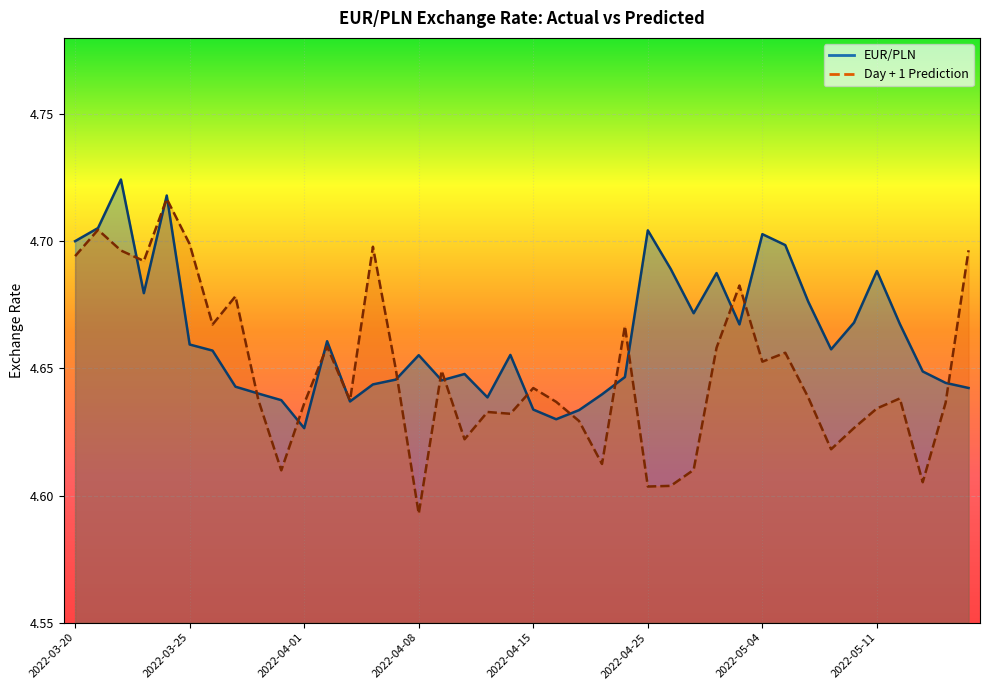

What is the highest value of the Day + 1 Prediction series?

4.7